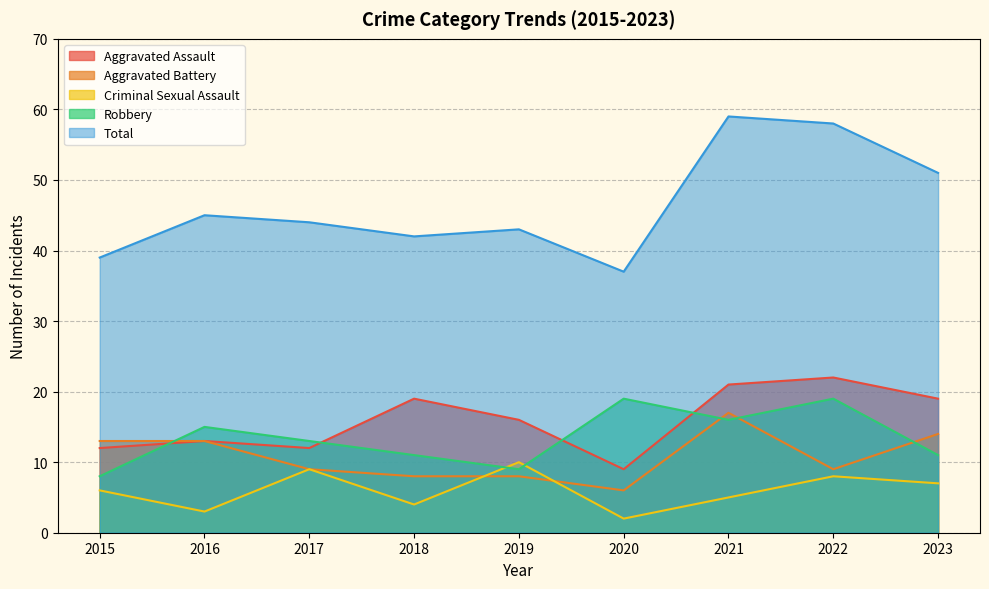

How many interior local valleys does the Robbery series have?

2